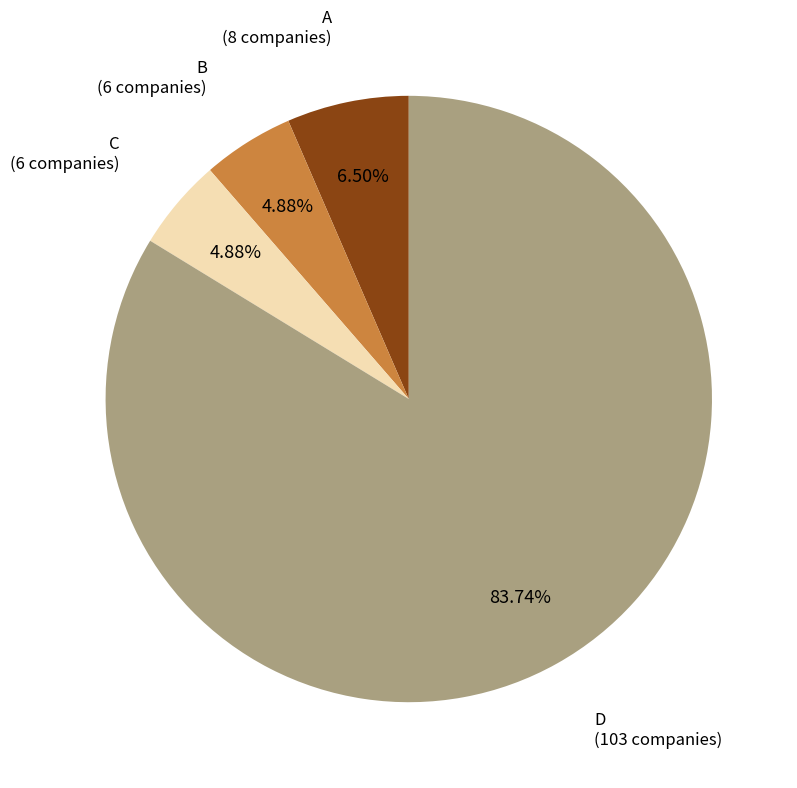

Count the number of slices in the pie.

4